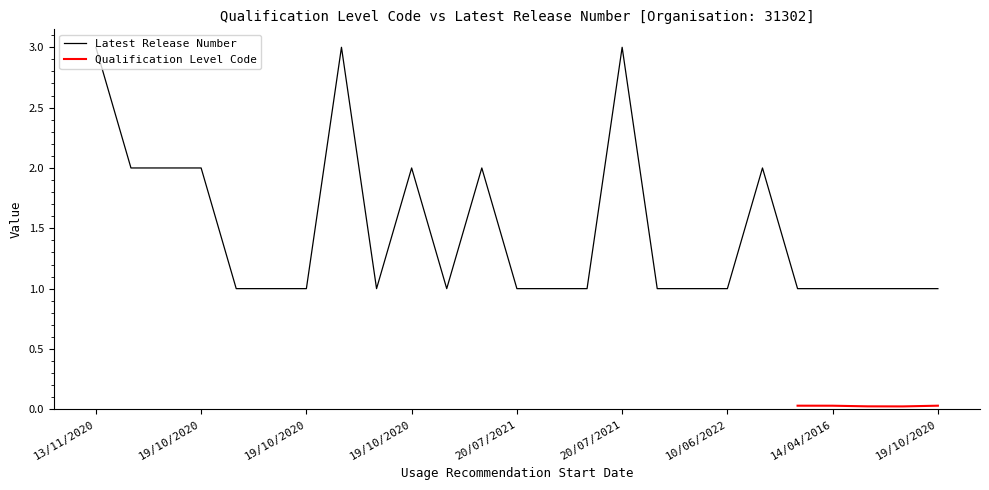

Where is the first local minimum?

19/10/2020